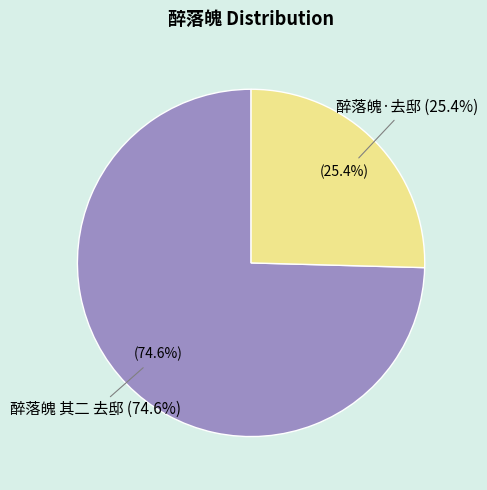

True or false: 醉落魄 其二 去邸 accounts for 61% of the total.

False